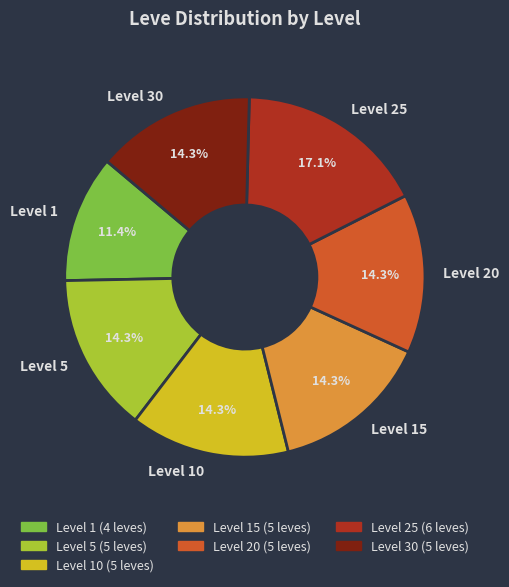

What percentage is the Level 15 slice, to the nearest percent?

14%